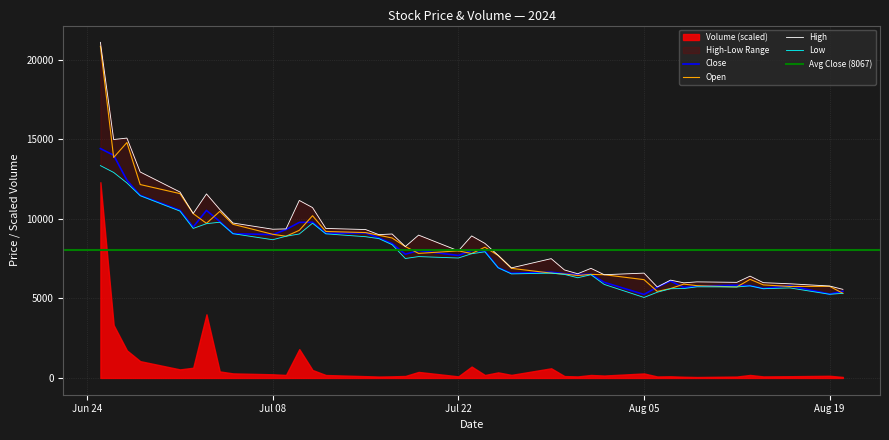

What is the lowest value of the Close series?

5250